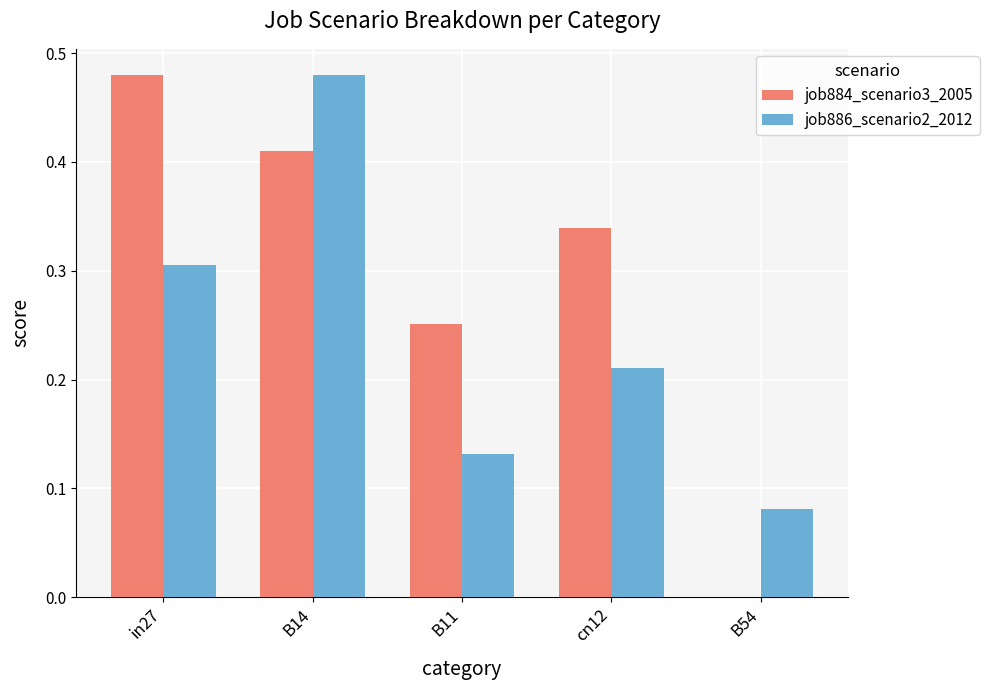

What is the sum of all job884_scenario3_2005 values?

1.5